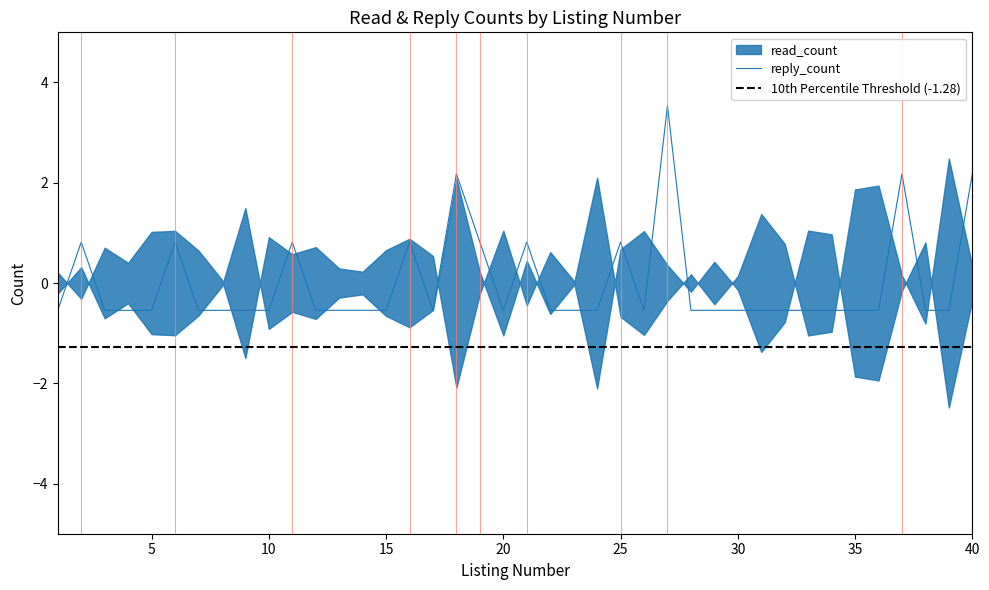

True or false: the data shows -0.3 at 32.

False